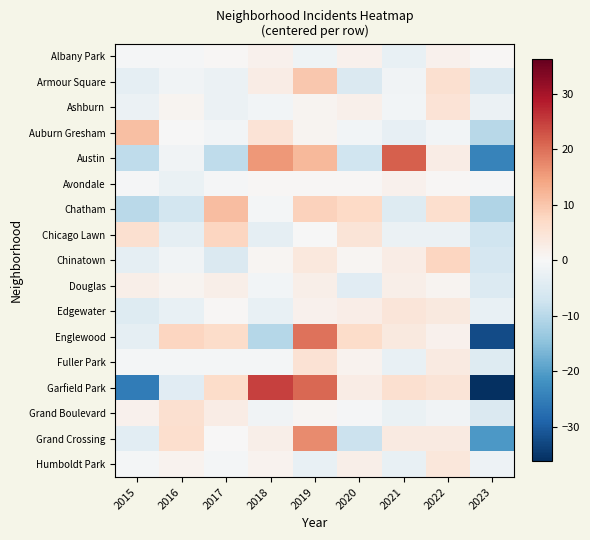

At which category is the sum across all series the highest?

2019